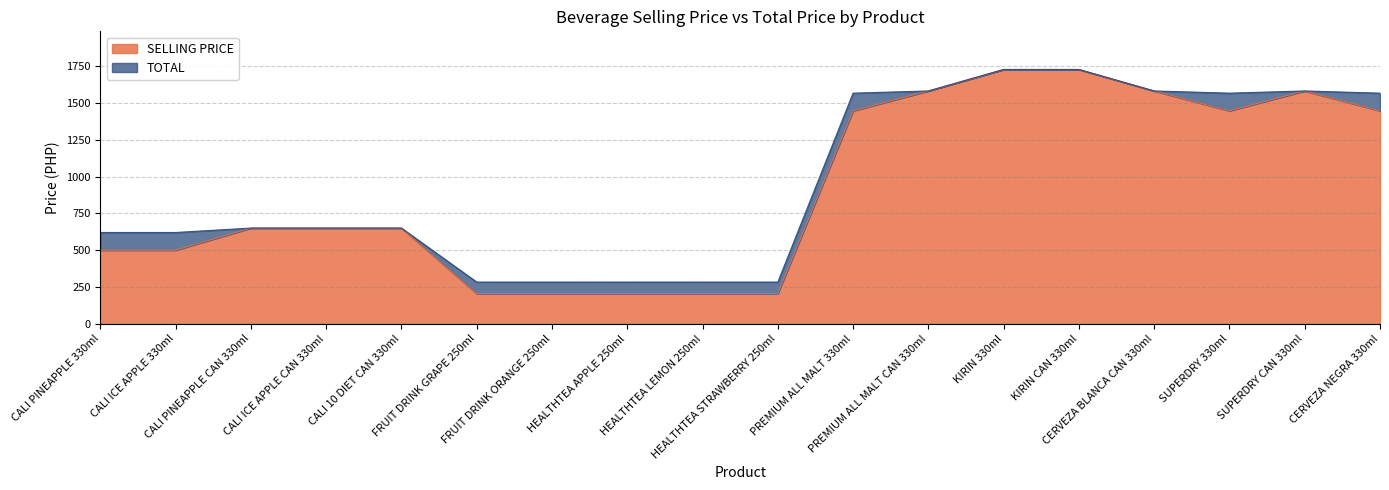

Which series has the widest spread of values?

SELLING PRICE